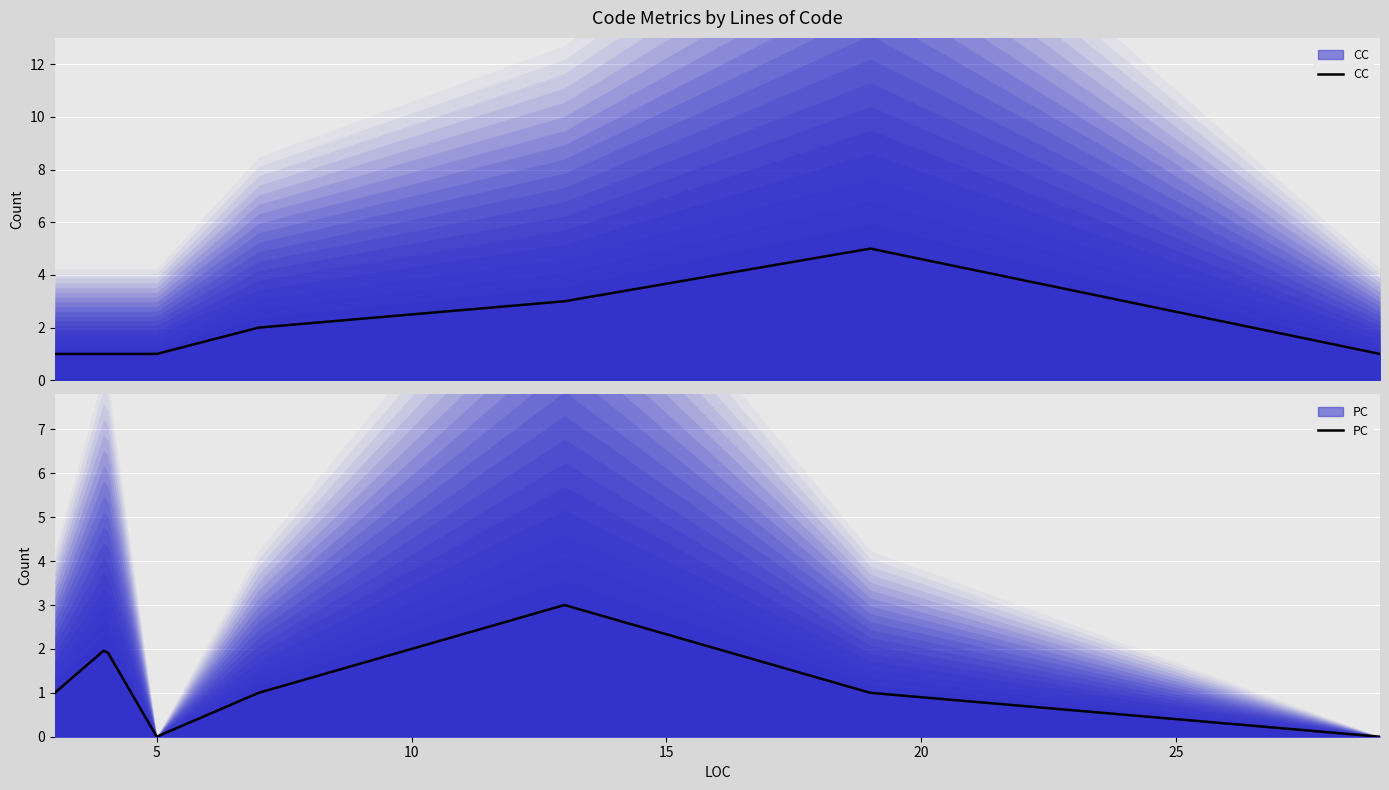

List the series in order of their peak value, highest first.

CC, PC